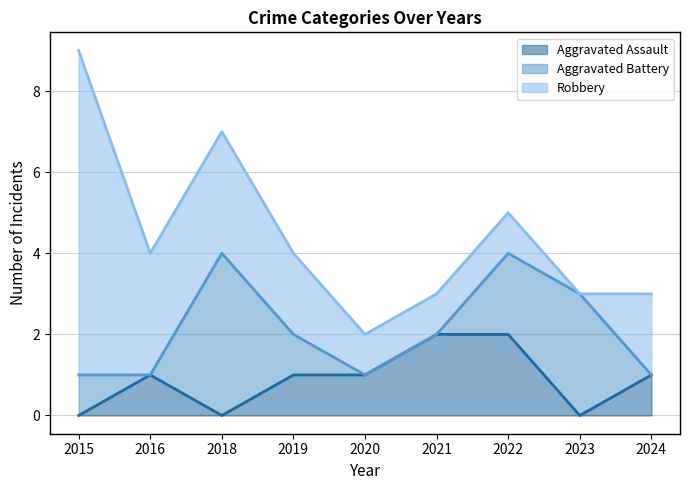

What is the average value of the Aggravated Battery series?

1